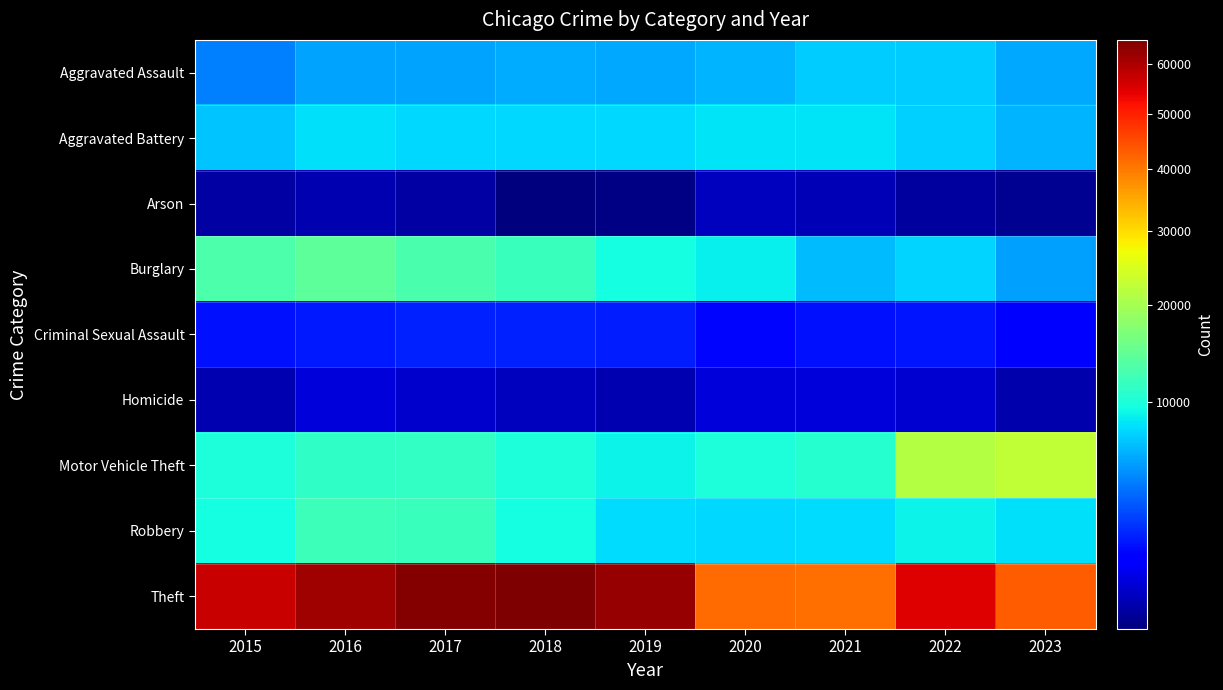

At how many categories does at least one series exceed 4874?

9